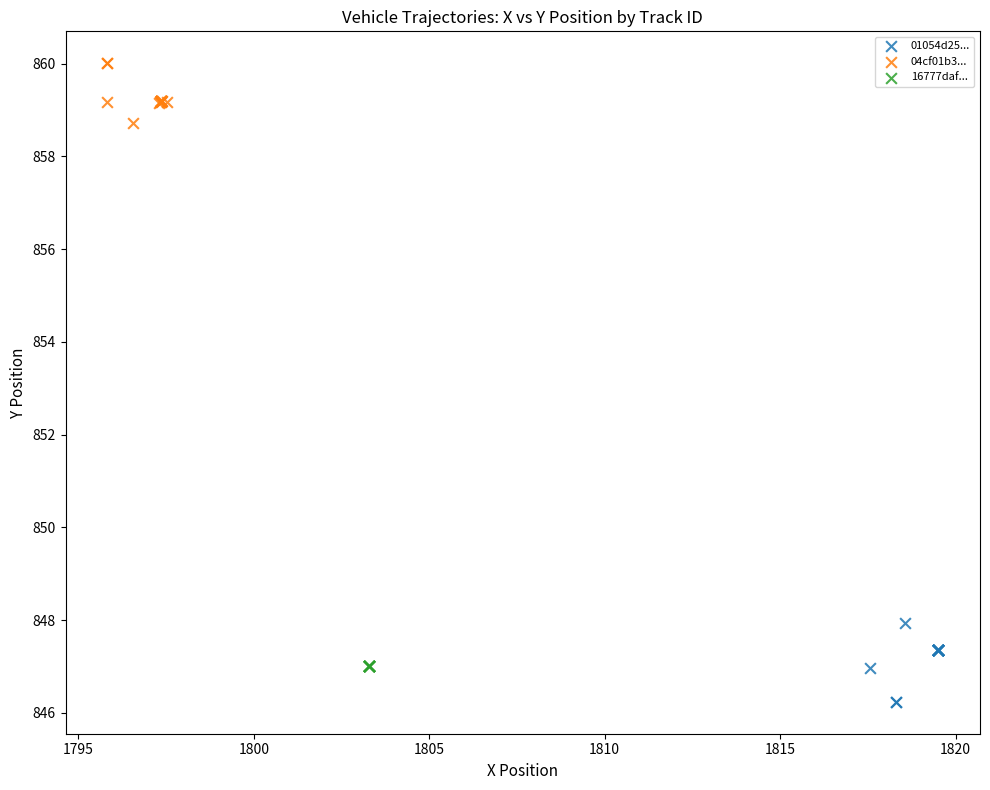

Which series reaches the maximum Y coordinate?

04cf01b3...